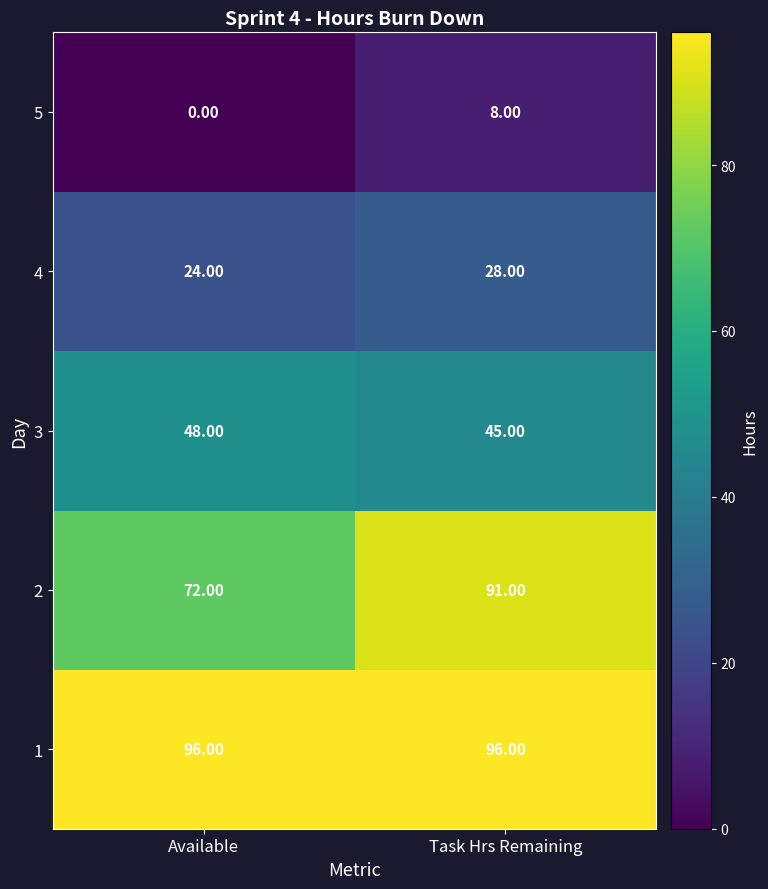

Where is 2 nearest to the value 81?

Available